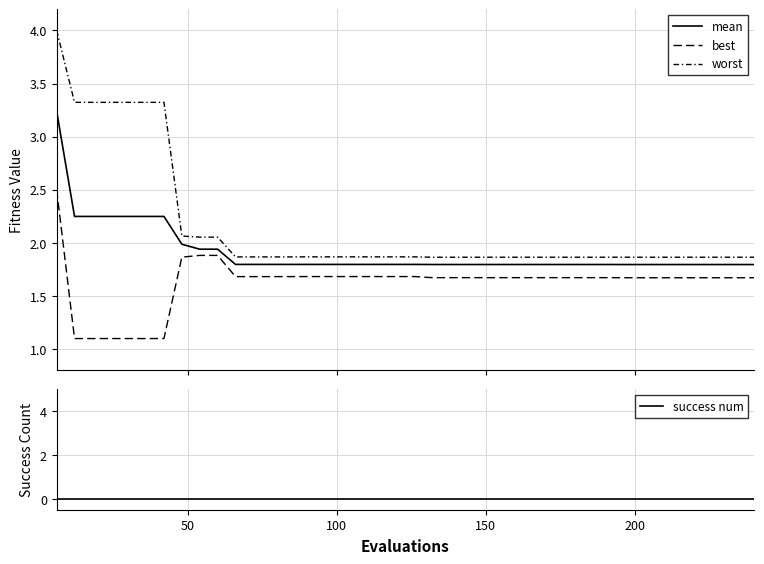

True or false: worst and mean intersect in this chart.

False